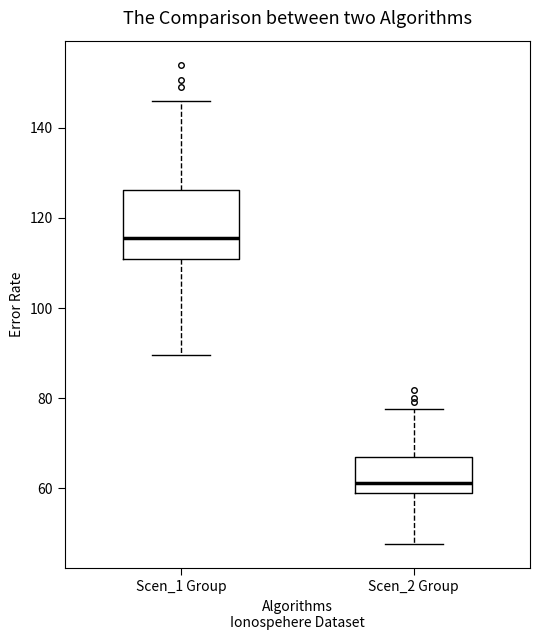

Reading left to right, transcribe this box plot: for each box, give where its median line is, the range the box spans, and where its two whiskers end, as read against the y-axis. The values are not printed on the chart, so give them approximately, as read against the axis.

Scen_1 Group: median 116, box 110 to 126, whiskers 90 to 146
Scen_2 Group: median 62, box 58 to 66, whiskers 48 to 78